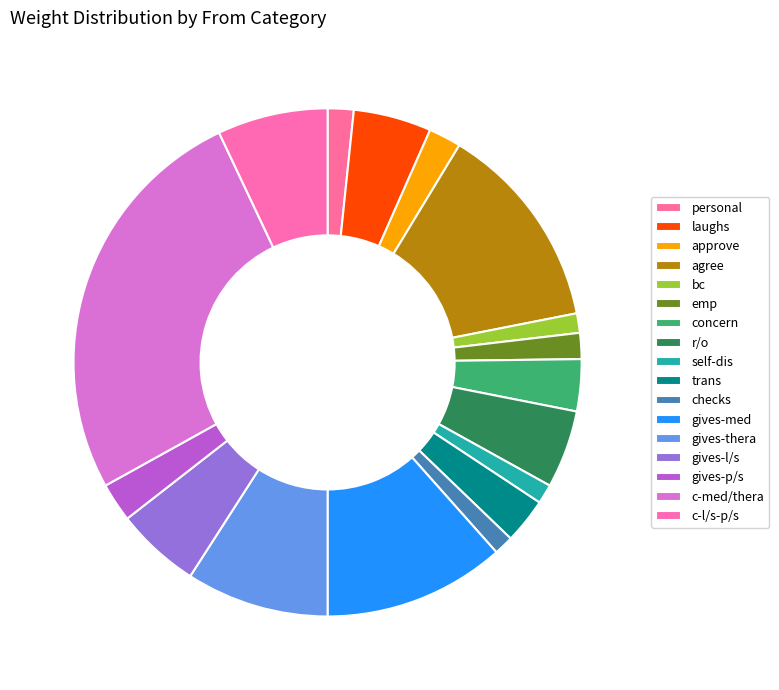

To the nearest percent, what is the difference between the largest and smallest slice percentages?

25%